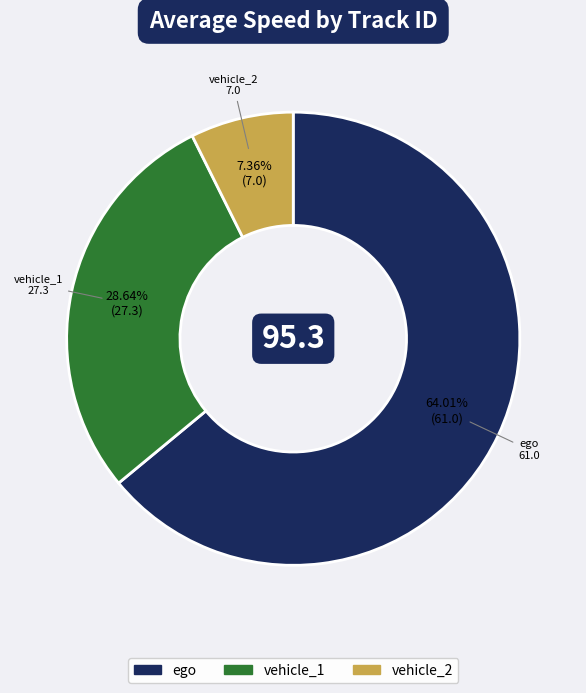

Count the number of slices in the pie.

3